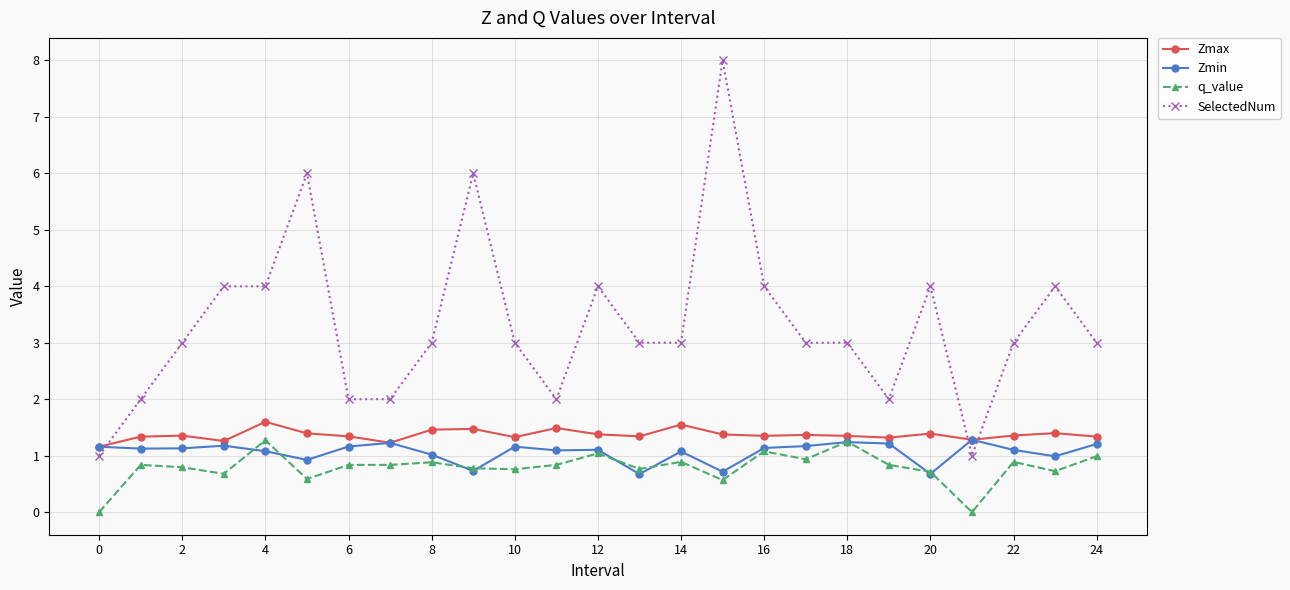

What is the value of the Zmin point at the 4th from the left?

1.2